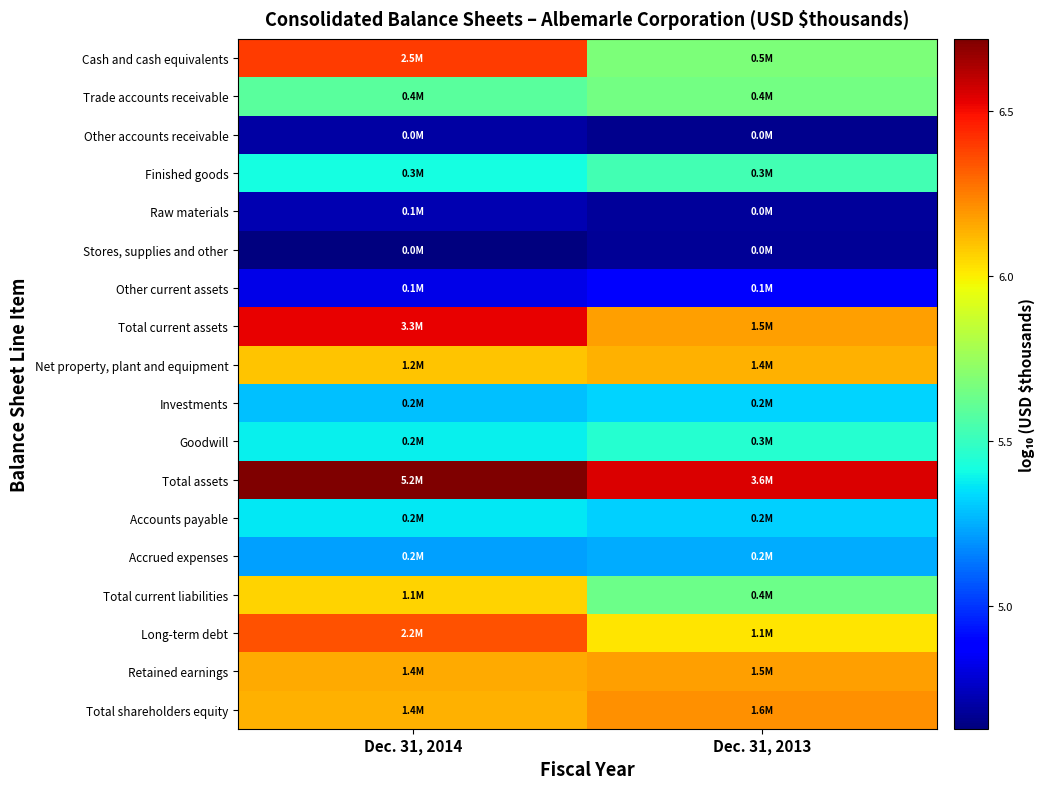

Reading left to right, list all the values displayed in this chart.

Cash and cash equivalents: Dec. 31, 2014=6.4	Dec. 31, 2013=5.7
Trade accounts receivable: Dec. 31, 2014=5.6	Dec. 31, 2013=5.7
Other accounts receivable: Dec. 31, 2014=4.7	Dec. 31, 2013=4.7
Finished goods: Dec. 31, 2014=5.4	Dec. 31, 2013=5.5
Raw materials: Dec. 31, 2014=4.7	Dec. 31, 2013=4.7
Stores, supplies and other: Dec. 31, 2014=4.6	Dec. 31, 2013=4.7
Other current assets: Dec. 31, 2014=4.8	Dec. 31, 2013=4.9
Total current assets: Dec. 31, 2014=6.5	Dec. 31, 2013=6.2
Net property, plant and equipment: Dec. 31, 2014=6.1	Dec. 31, 2013=6.1
Investments: Dec. 31, 2014=5.3	Dec. 31, 2013=5.3
Goodwill: Dec. 31, 2014=5.4	Dec. 31, 2013=5.5
Total assets: Dec. 31, 2014=6.7	Dec. 31, 2013=6.6
Accounts payable: Dec. 31, 2014=5.4	Dec. 31, 2013=5.3
Accrued expenses: Dec. 31, 2014=5.2	Dec. 31, 2013=5.2
Total current liabilities: Dec. 31, 2014=6.1	Dec. 31, 2013=5.6
Long-term debt: Dec. 31, 2014=6.3	Dec. 31, 2013=6.0
Retained earnings: Dec. 31, 2014=6.1	Dec. 31, 2013=6.2
Total shareholders equity: Dec. 31, 2014=6.1	Dec. 31, 2013=6.2